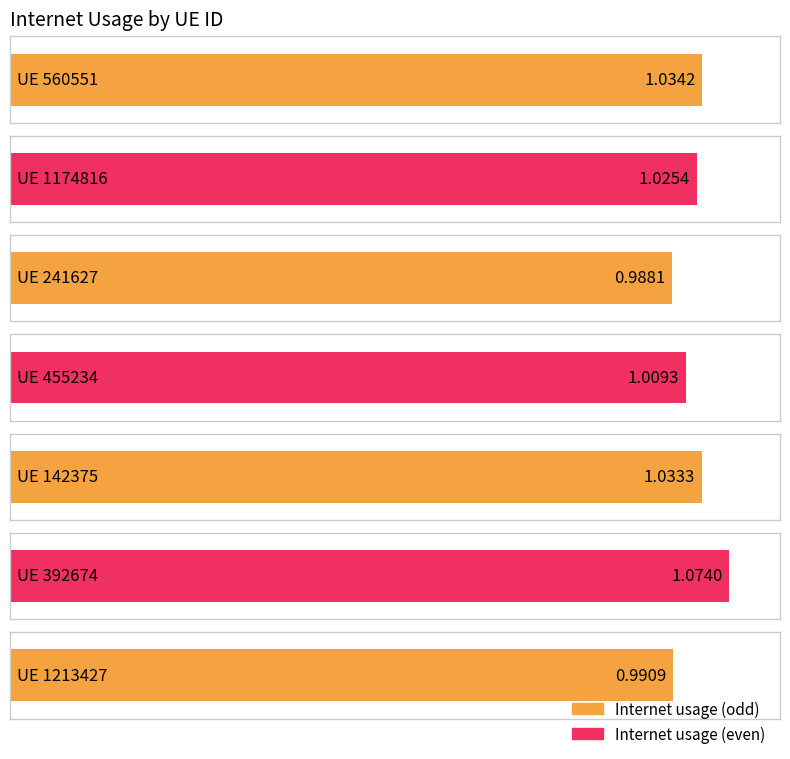

The chart shows a value of 0.4 at 241627. True or false?

False